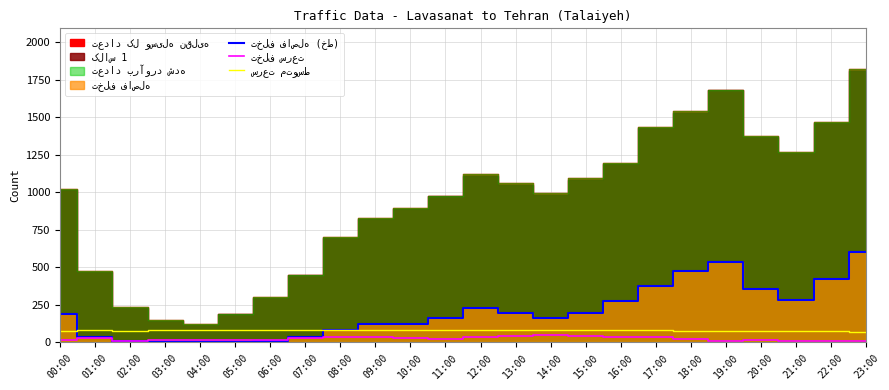

What is the approximate value of تخلف فاصله (خط) at 08:00?

84